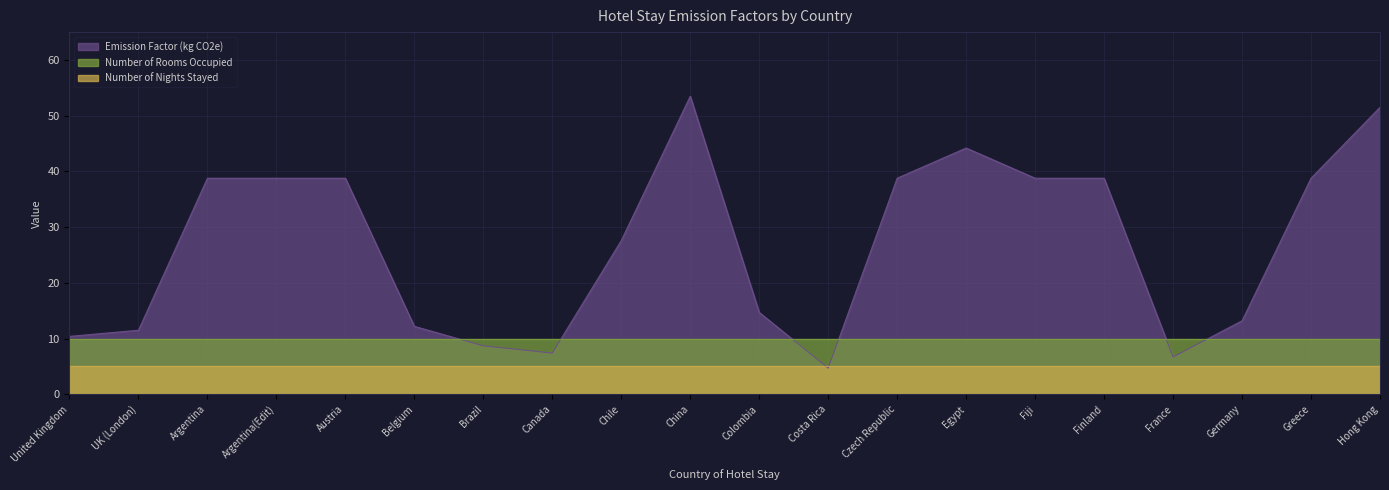

The Emission Factor (kg CO2e) series shows 4.7 at Costa Rica. True or false?

True